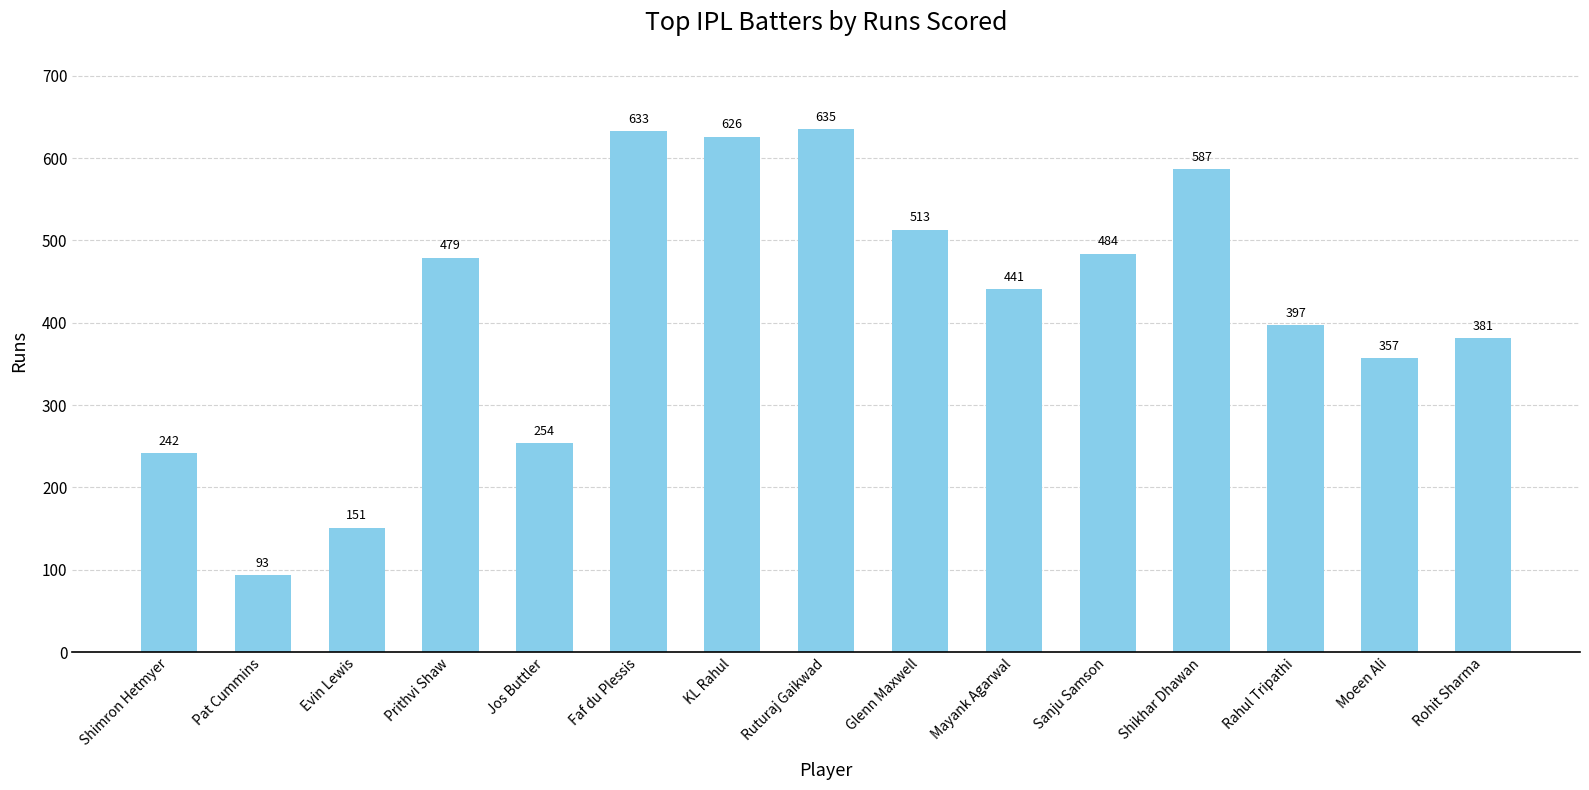

Reading left to right, transcribe all the data shown in this chart.

242	93	151	479	254	633	626	635	513	441	484	587	397	357	381